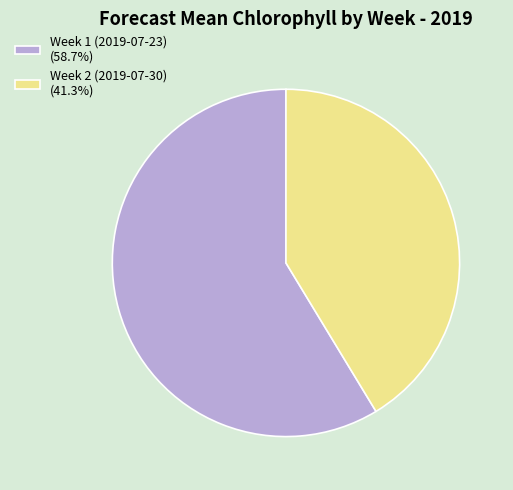

True or false: Week 2 (2019-07-30) accounts for 55% of the total.

False